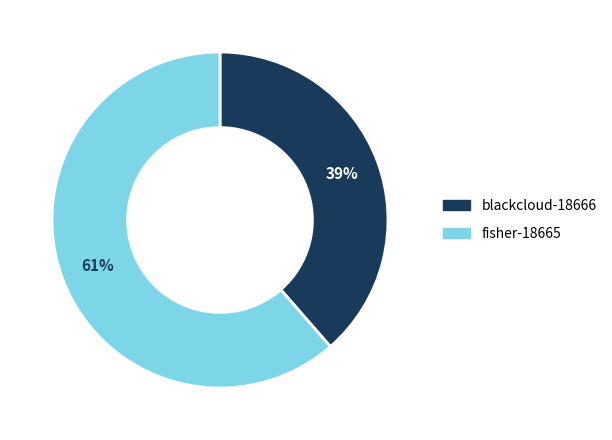

Between fisher-18665 and blackcloud-18666, which is larger?

fisher-18665